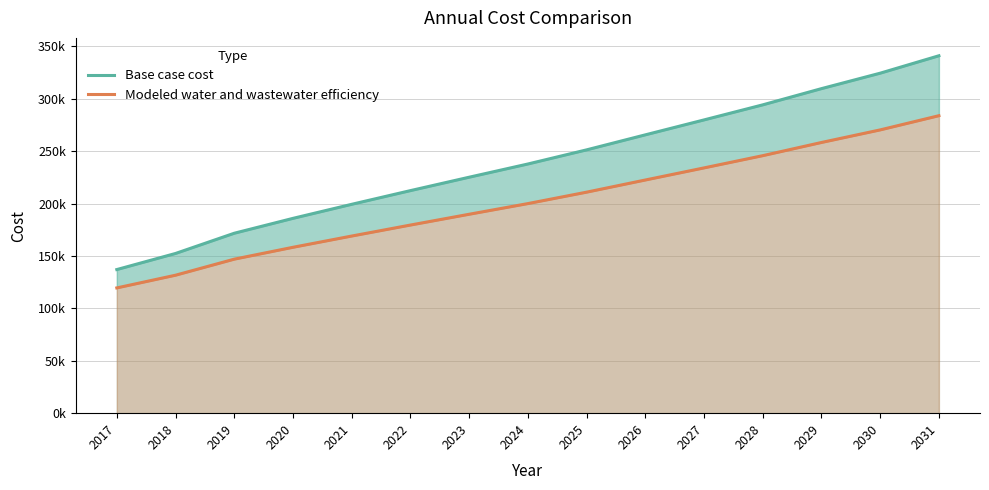

What is the lowest value of the Modeled water and wastewater efficiency series?

119544.8